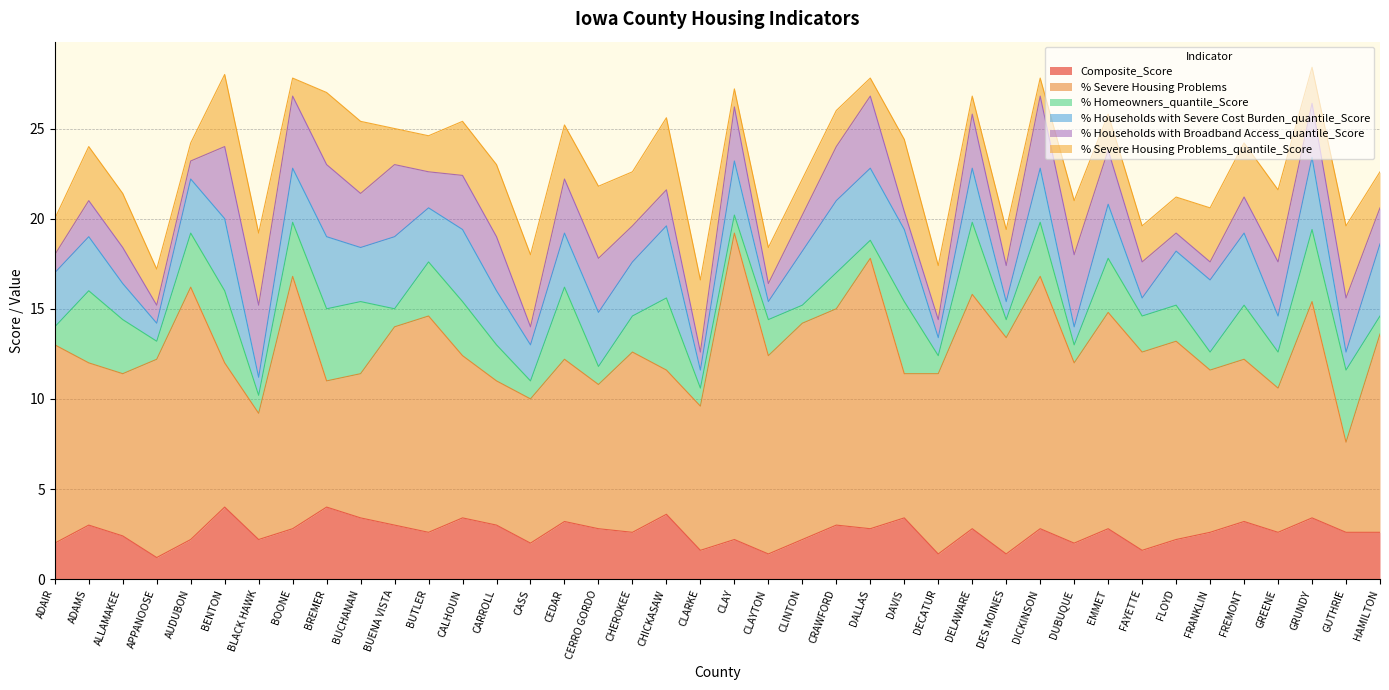

List the labels in order of % Households with Severe Cost Burden_quantile_Score value, smallest first.

APPANOOSE, BLACK HAWK, CLARKE, CLAYTON, DECATUR, DES MOINES, DUBUQUE, FAYETTE, GUTHRIE, ALLAMAKEE, CASS, GREENE, ADAIR, ADAMS, AUDUBON, BOONE, BUCHANAN, BUTLER, CARROLL, CEDAR, CERRO GORDO, CHEROKEE, CLAY, CLINTON, DELAWARE, DICKINSON, EMMET, FLOYD, BENTON, BREMER, BUENA VISTA, CALHOUN, CHICKASAW, CRAWFORD, DALLAS, DAVIS, FRANKLIN, FREMONT, GRUNDY, HAMILTON